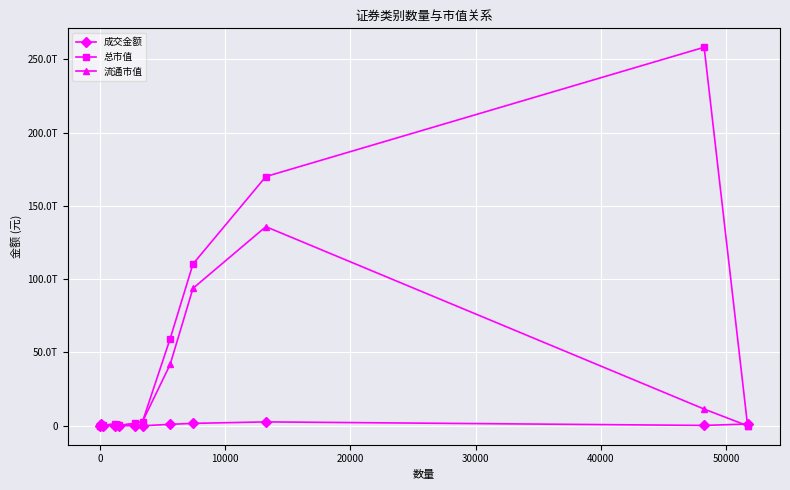

What are all the series names shown in the legend?

成交金额, 总市值, 流通市值